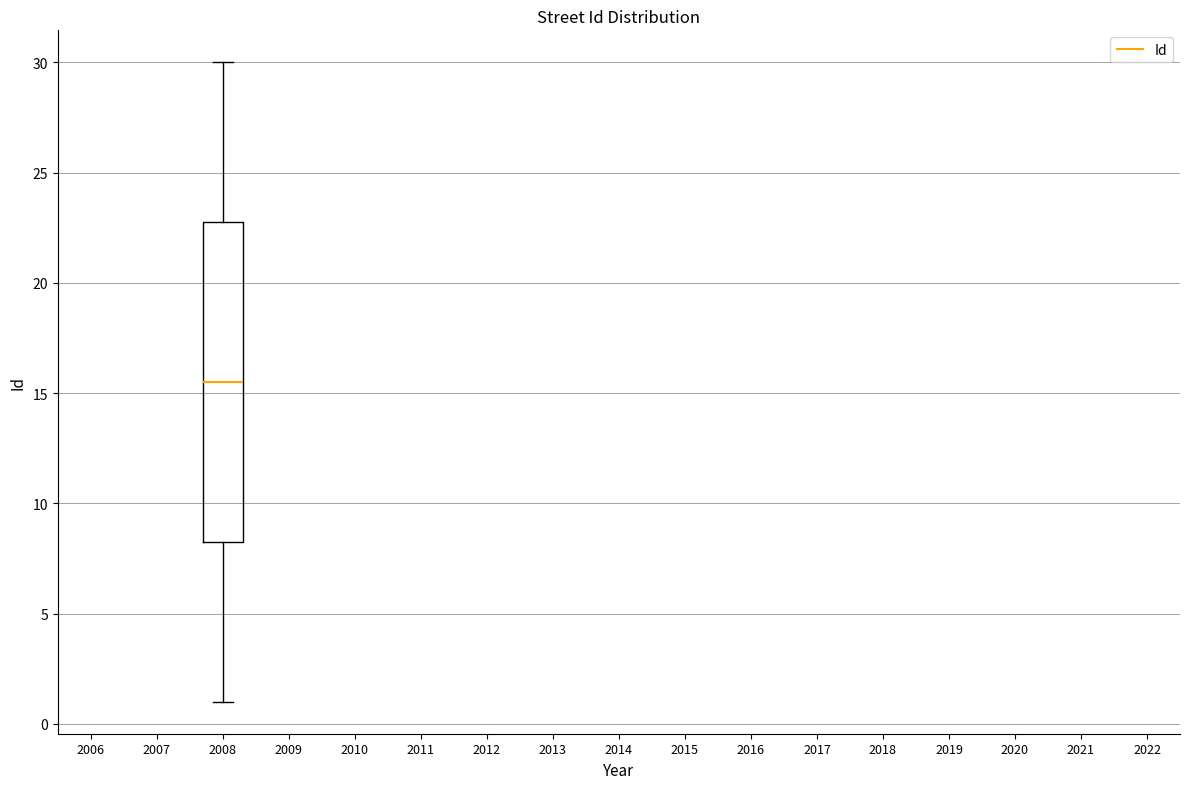

Read this box plot against the y-axis: the position of the median line, the range covered by the box, and the ends of both whiskers. The values are not printed on the chart, so give them approximately, as read against the axis.

median 15.5, box 8.5 to 23.0, whiskers 1.0 to 30.0